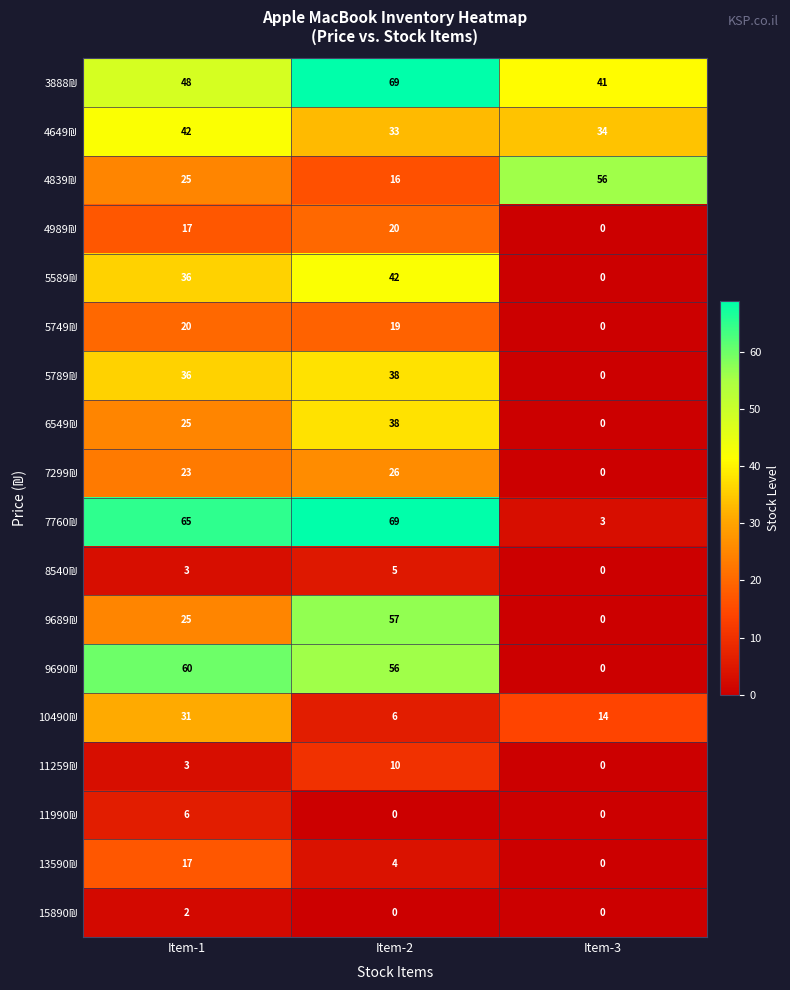

At how many categories does at least one series exceed 36?

3